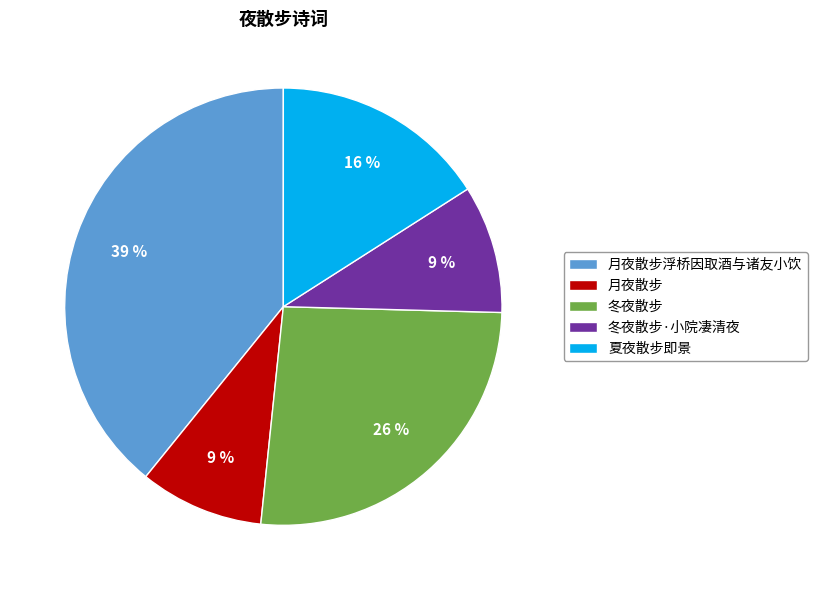

Does 冬夜散步·小院凄清夜 account for over 50% of the chart?

No